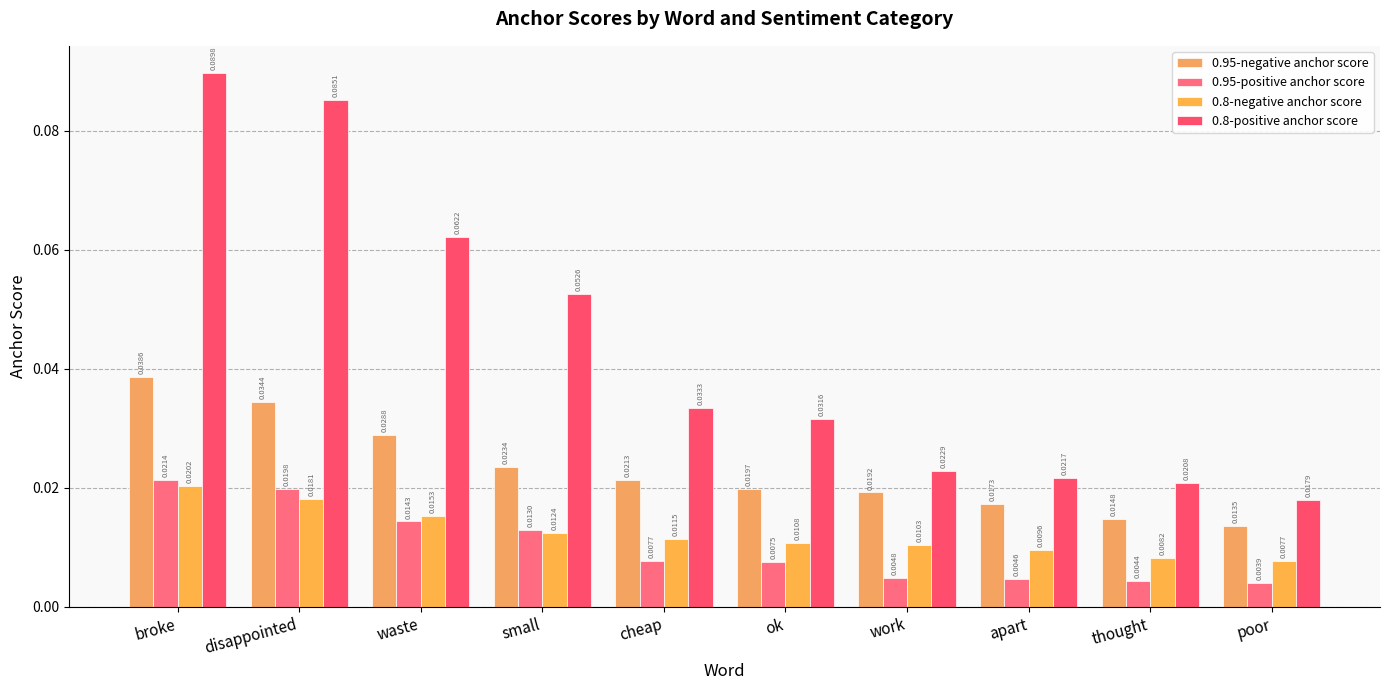

What is the difference between the maximum and minimum values in the 0.8-positive anchor score series?

0.1